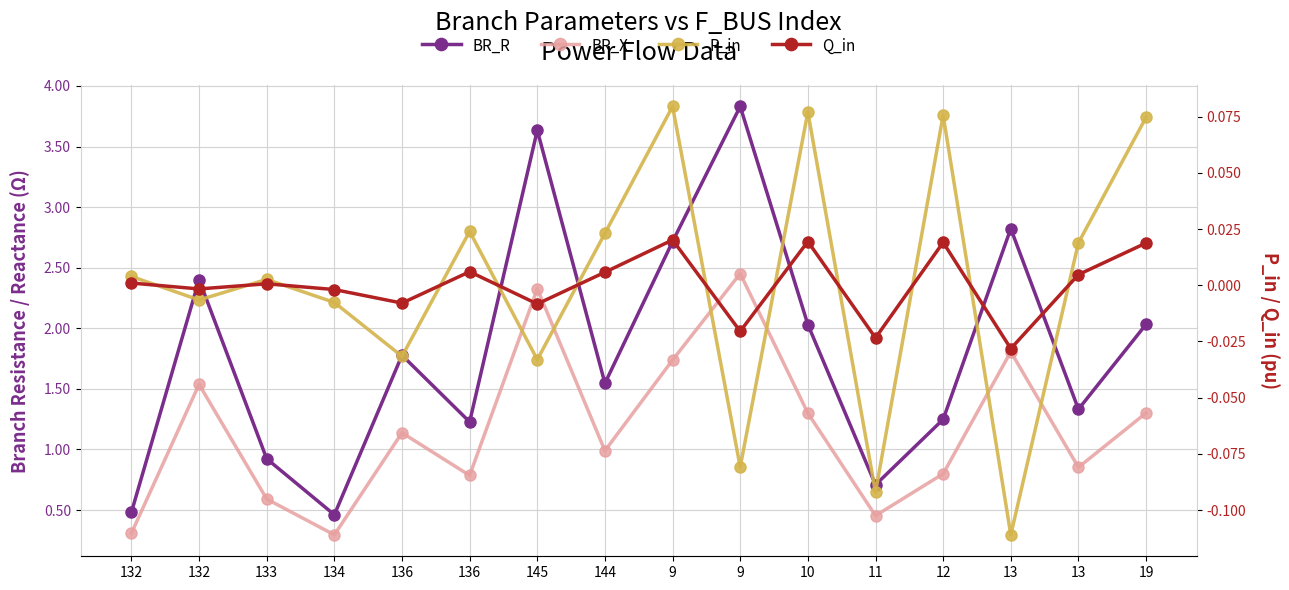

What is the value of the BR_X point at the 16th from the left?

1.3